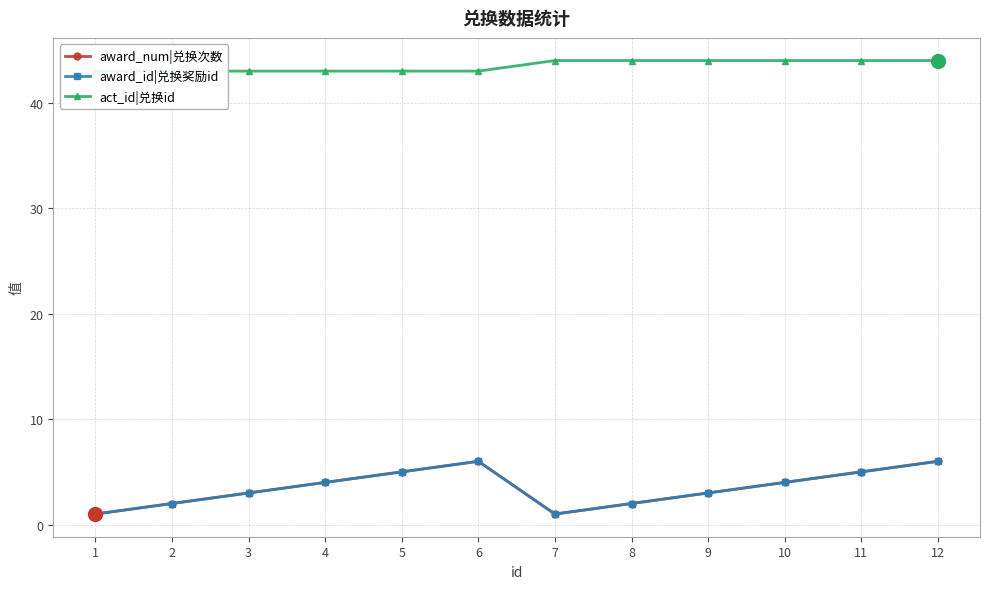

What is the average value of the act_id|兑换id series?

44